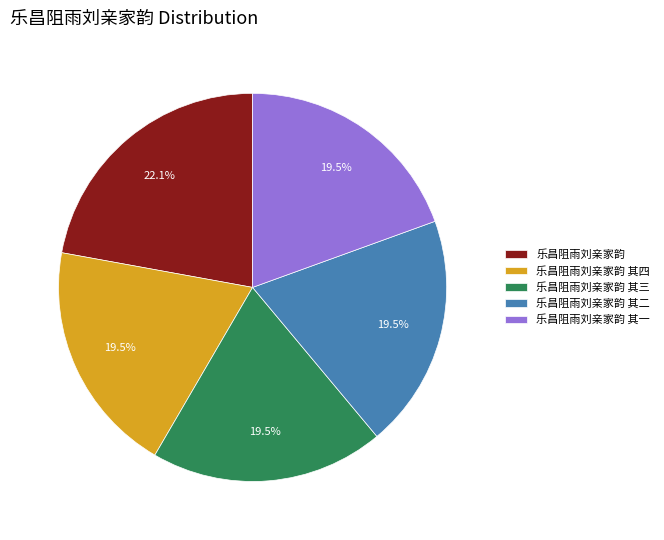

True or false: 乐昌阻雨刘亲家韵 其二 accounts for 34% of the total.

False